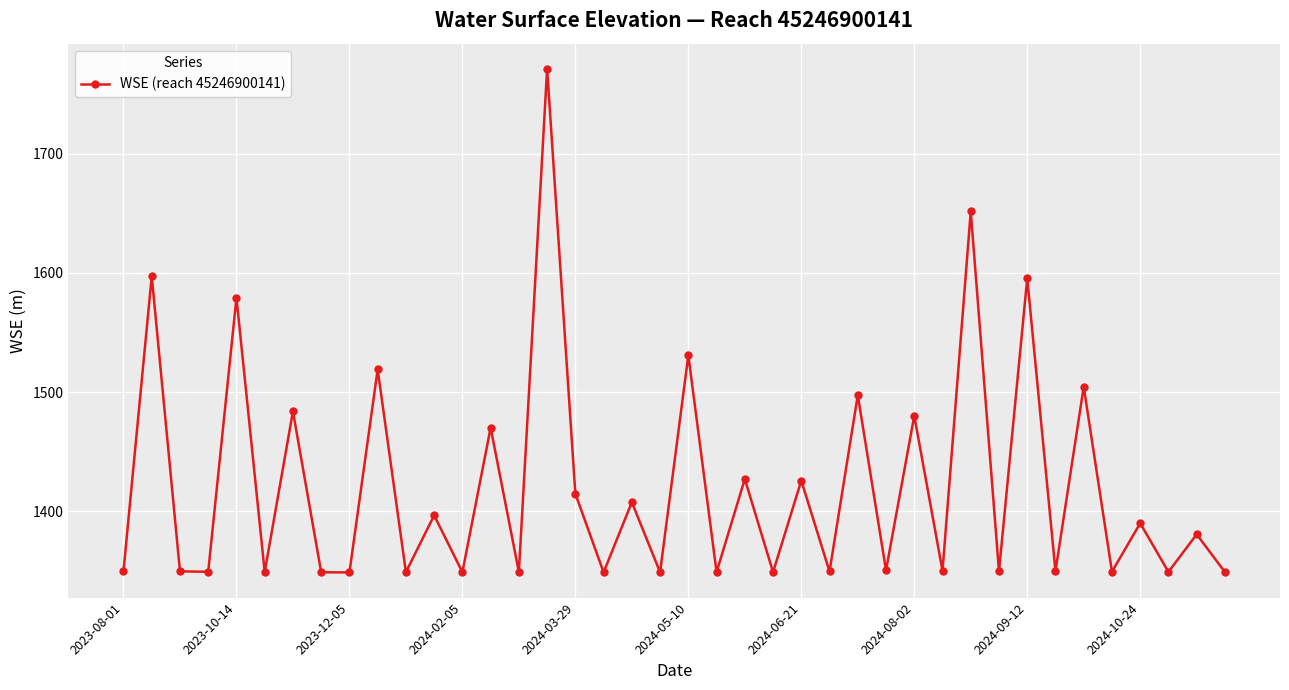

What is the difference between the maximum and minimum values?

422.5